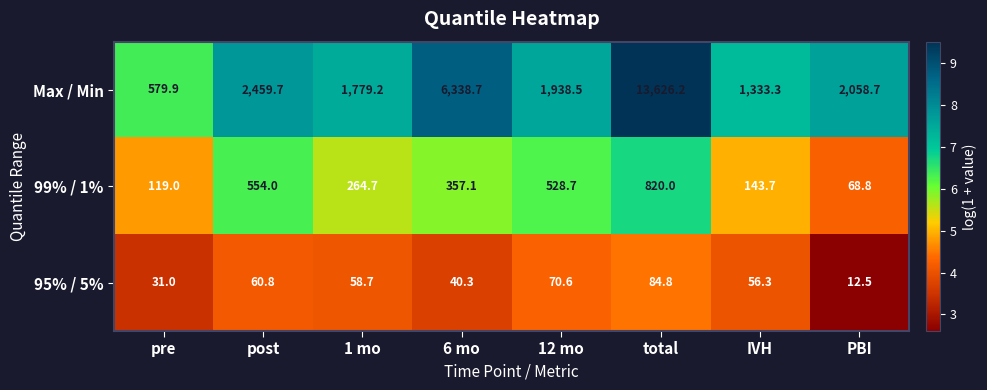

What is the minimum value for 95% / 5%?

12.5